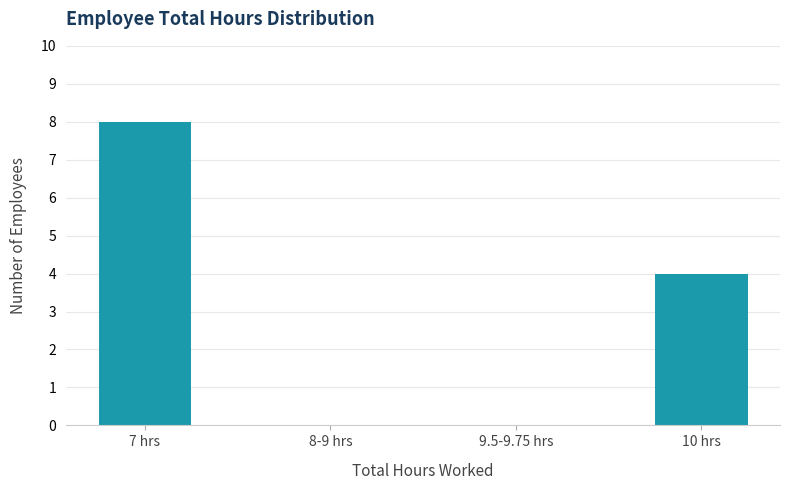

Reading left to right, extract all data points from this chart.

7 hrs=8	8-9 hrs=0	9.5-9.75 hrs=0	10 hrs=4